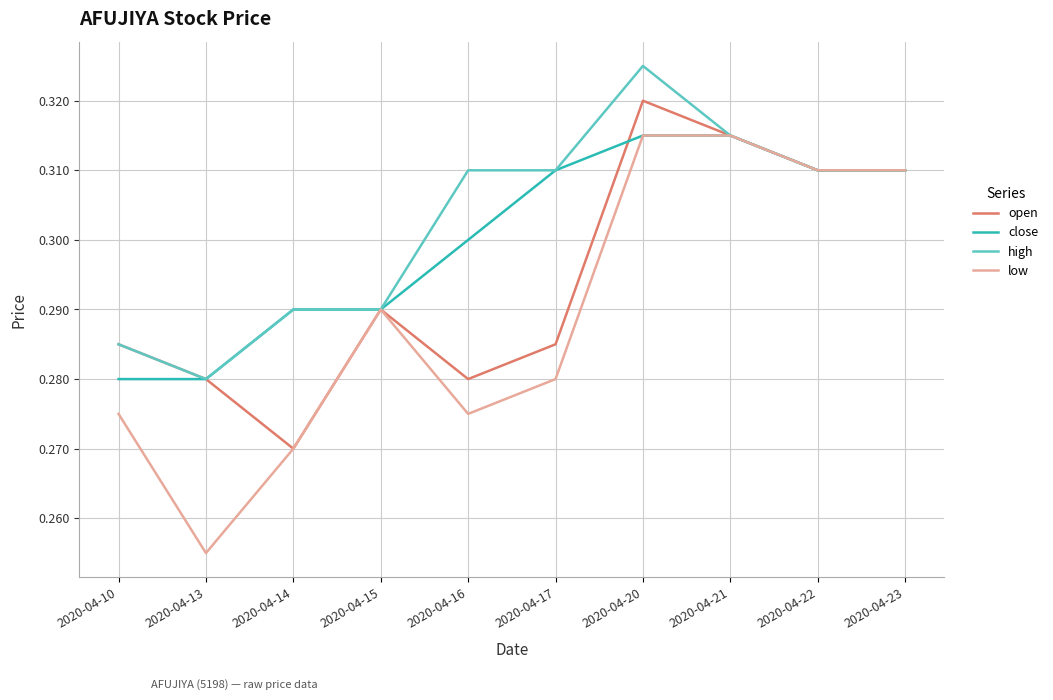

Which series has the largest range (max minus min)?

low